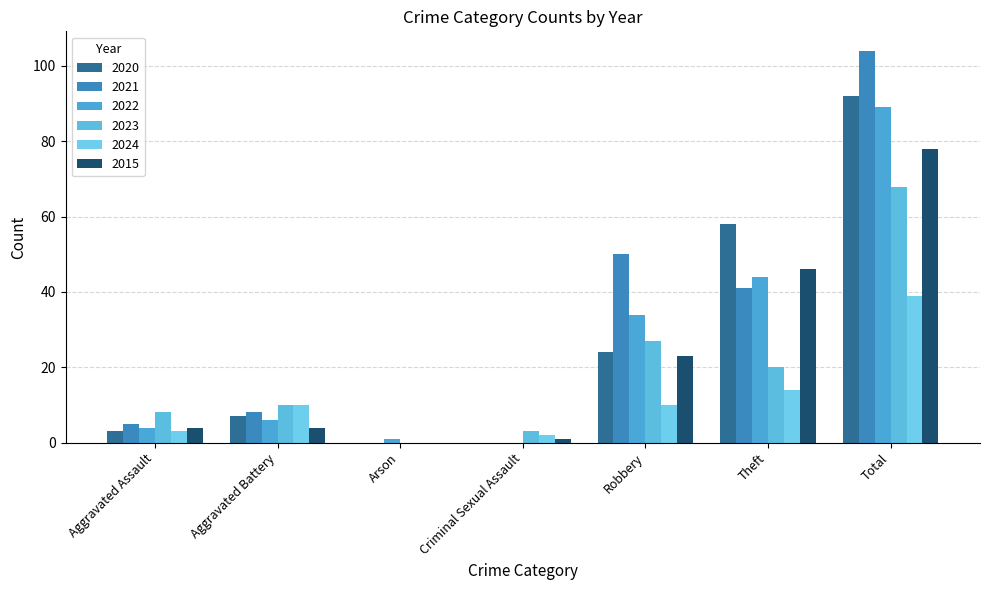

Count the number of categories in the chart.

7